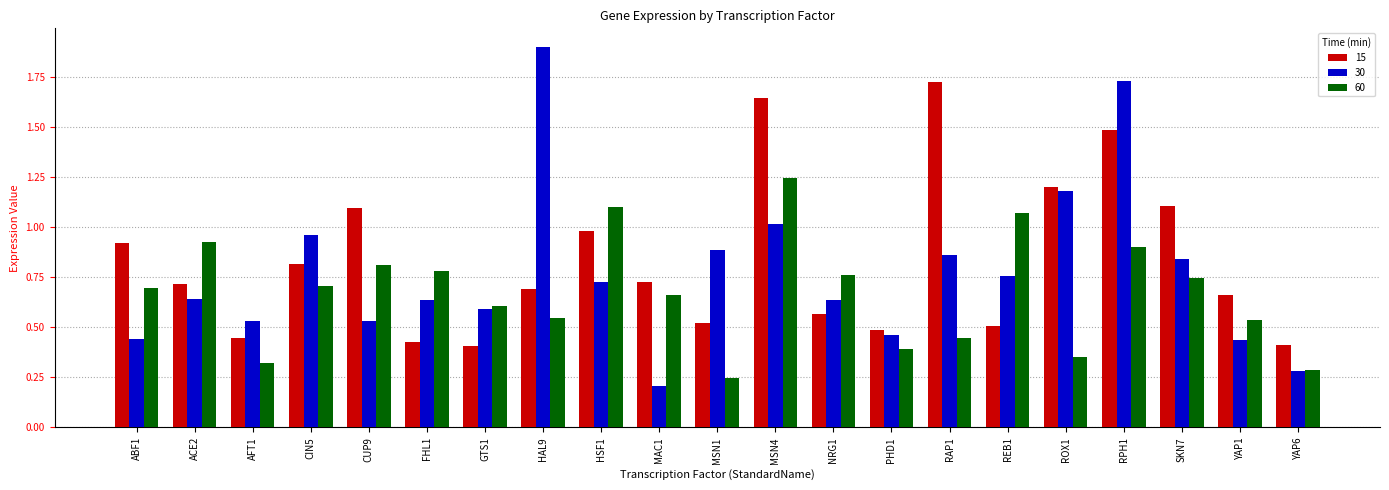

At which label does 30 reach its peak?

HAL9